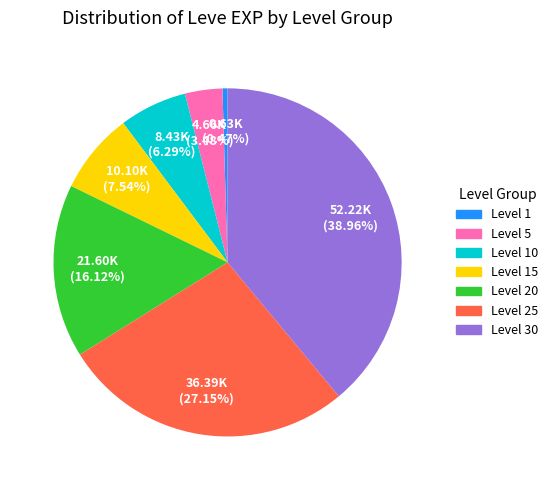

How many segments does this pie chart have?

7